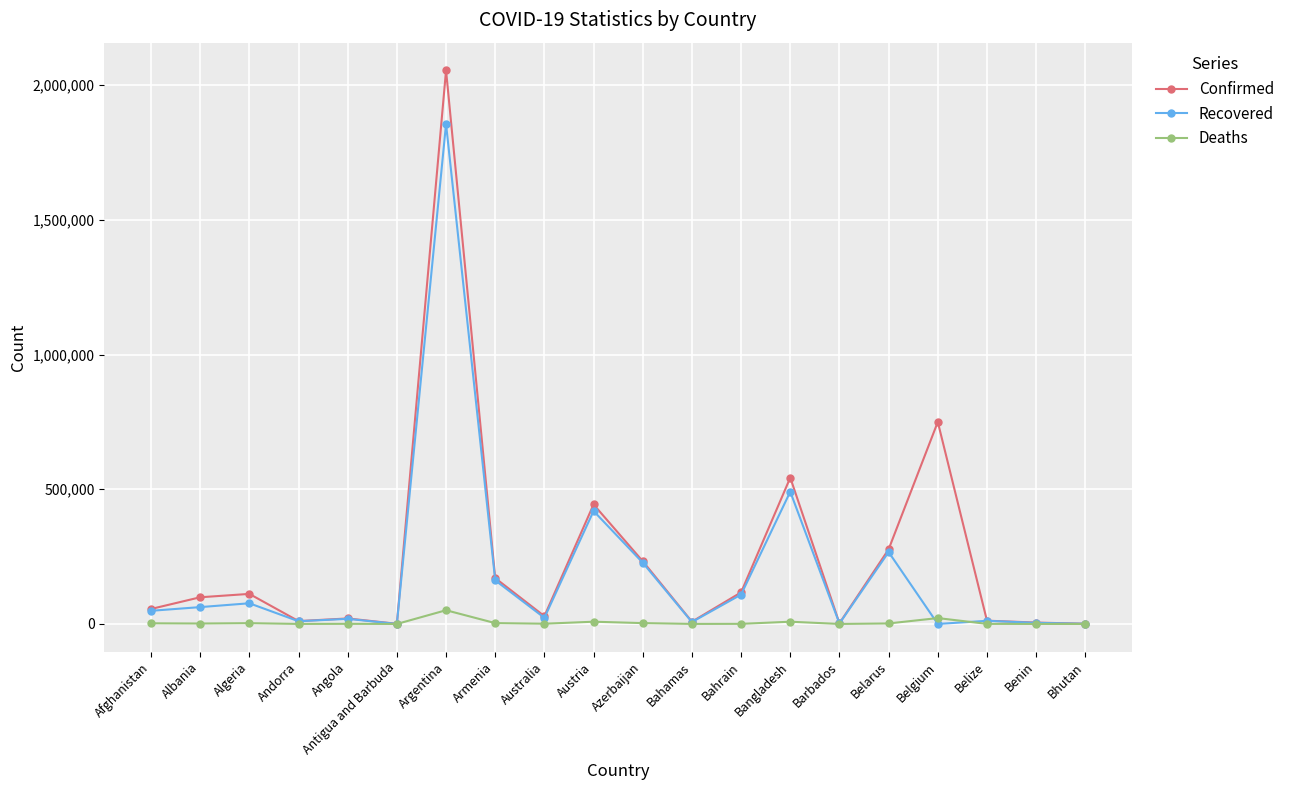

How many lines are shown in the chart?

3